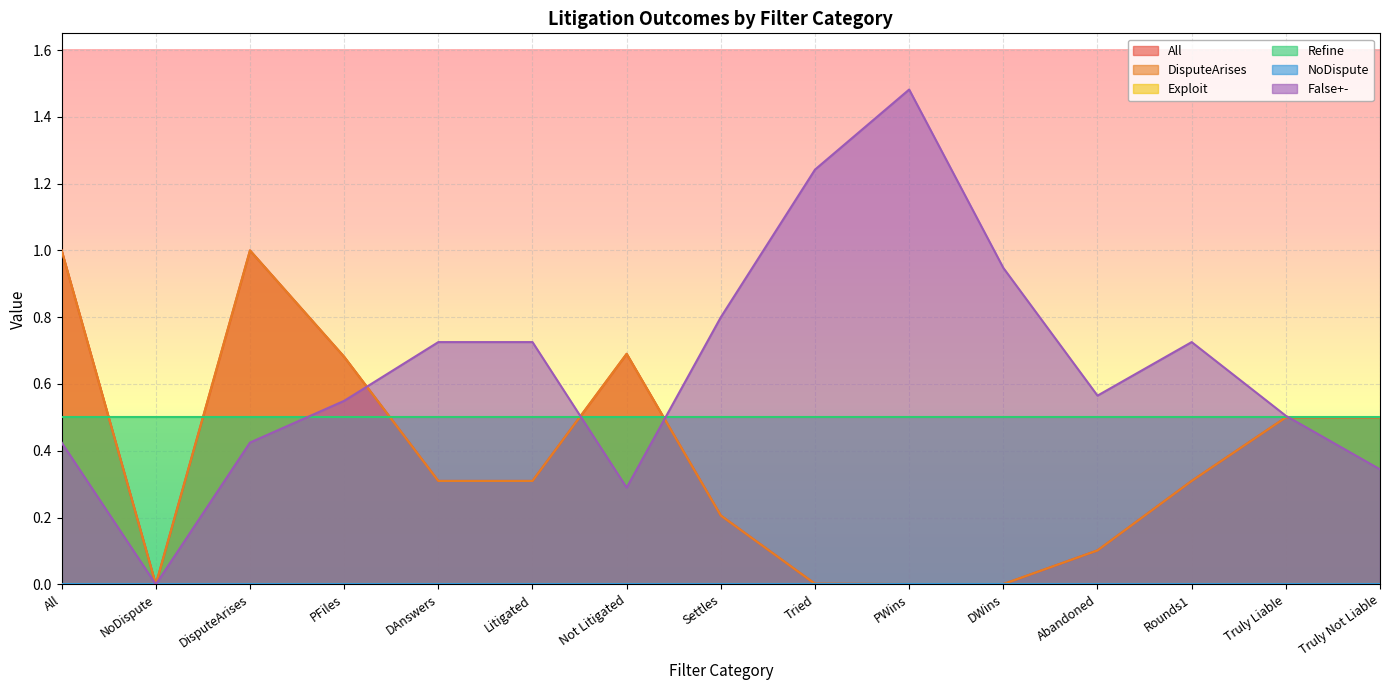

What is the sum of all DisputeArises values?

5.6